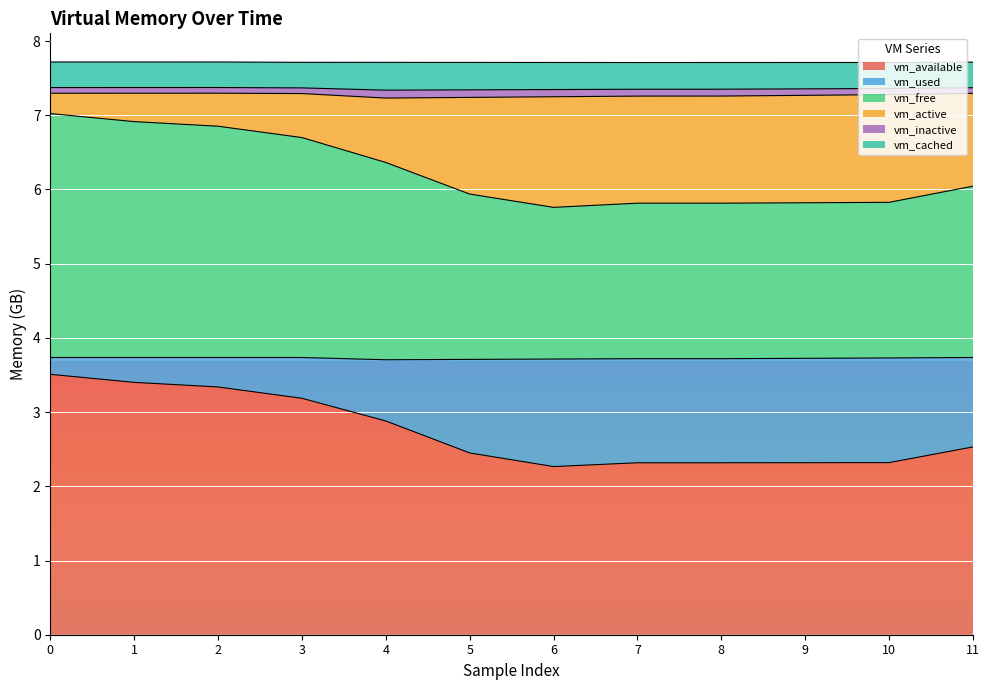

List the labels in order of vm_available value, smallest first.

6, 7, 8, 9, 10, 5, 11, 4, 3, 2, 1, 0